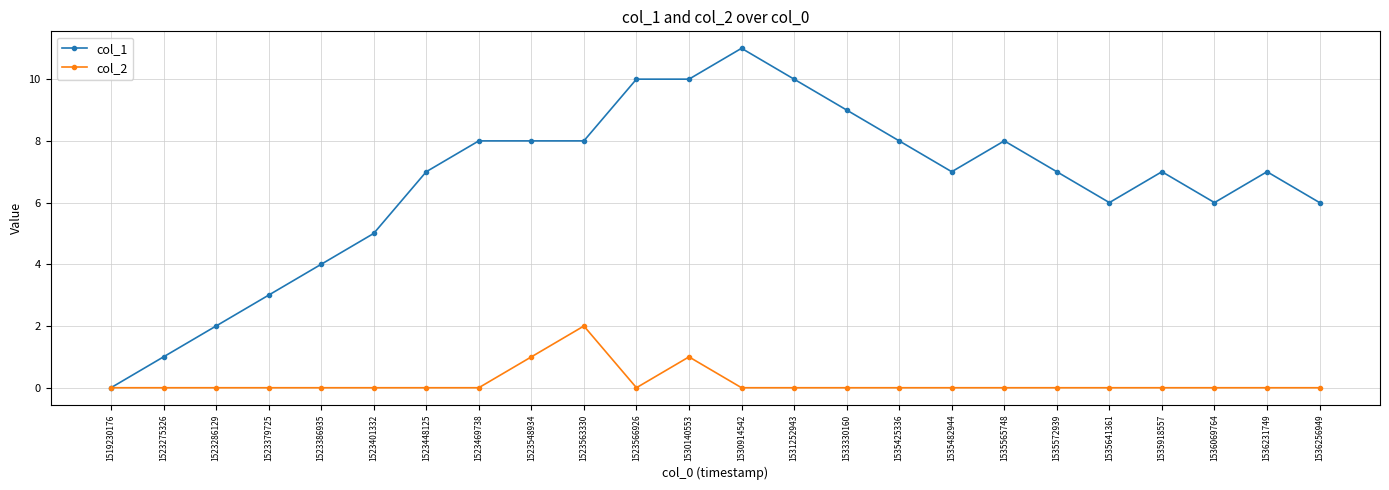

The value of col_2 at 1523563330 is 2. True or false?

True